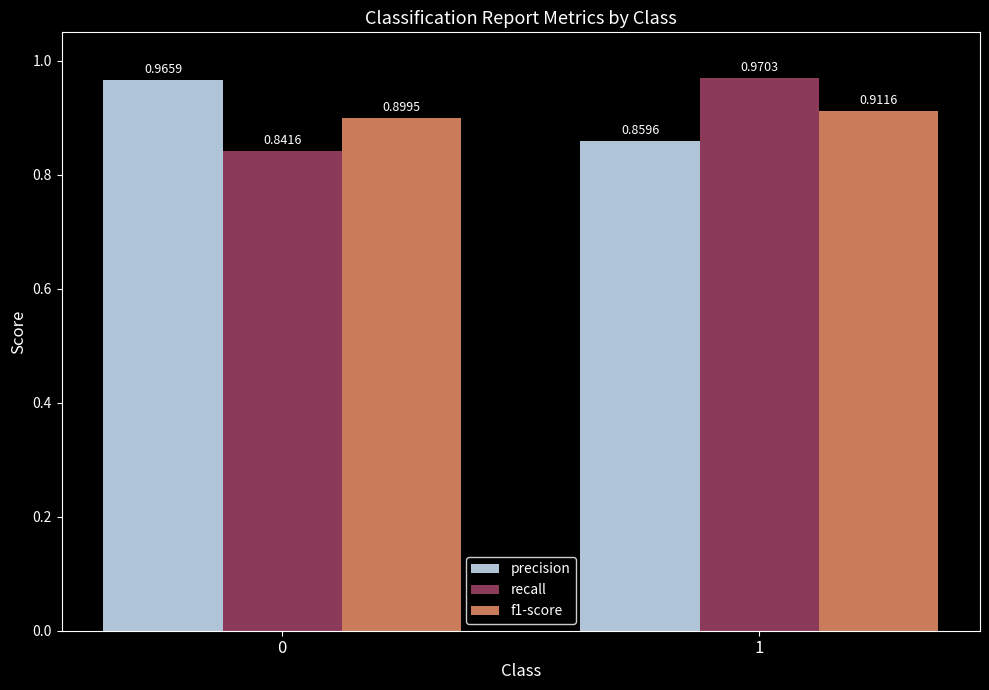

List the labels in order of f1-score value, largest first.

1, 0